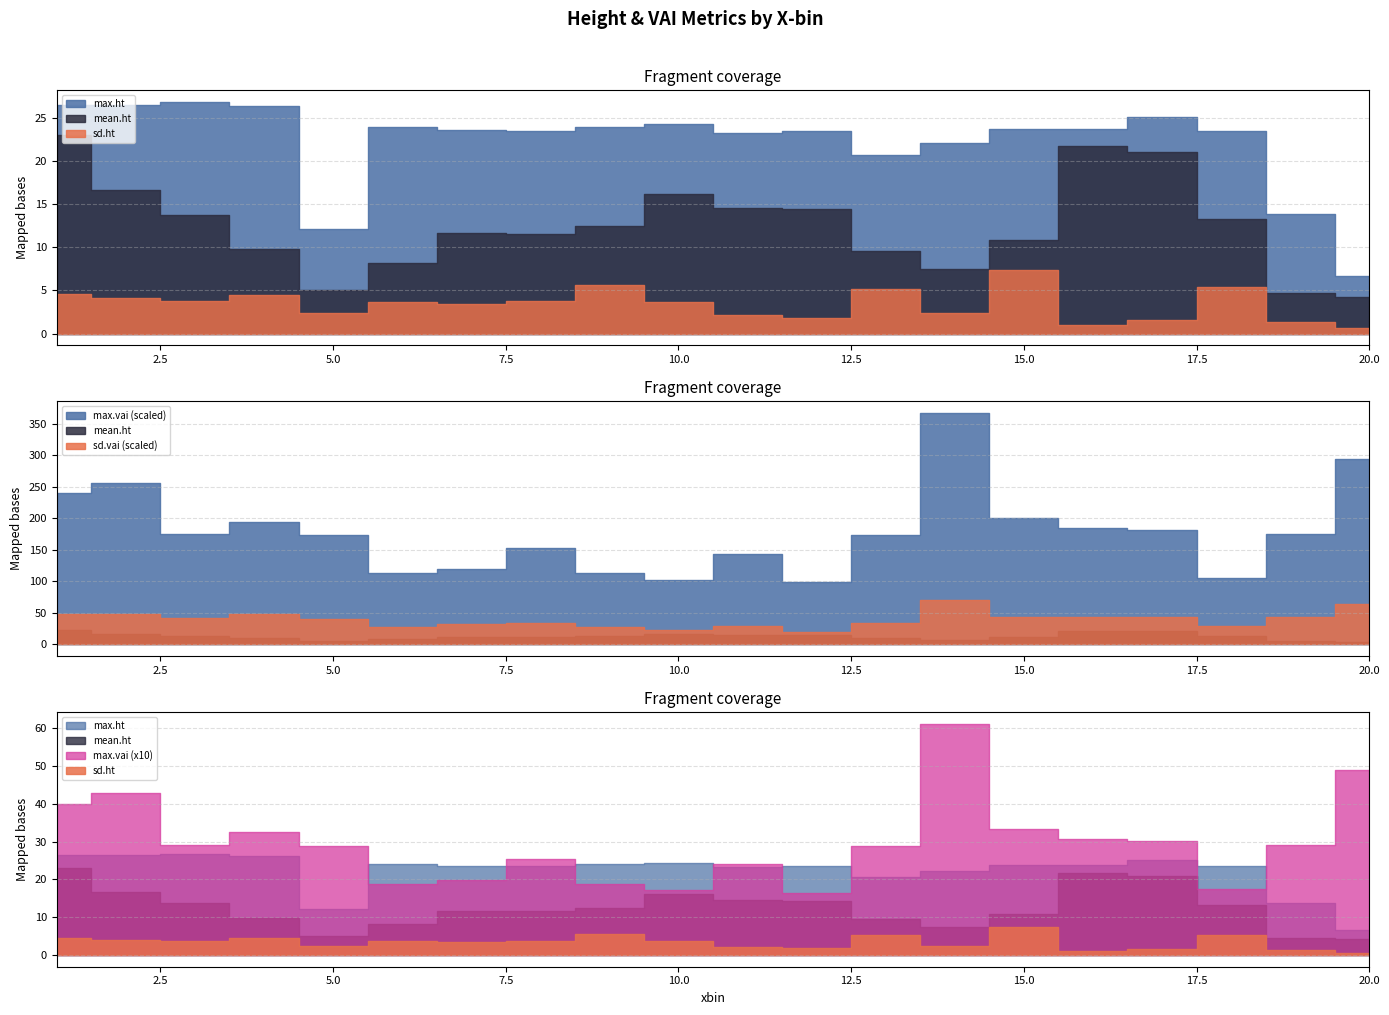

What is the sum of all sd.vai values?

13.2